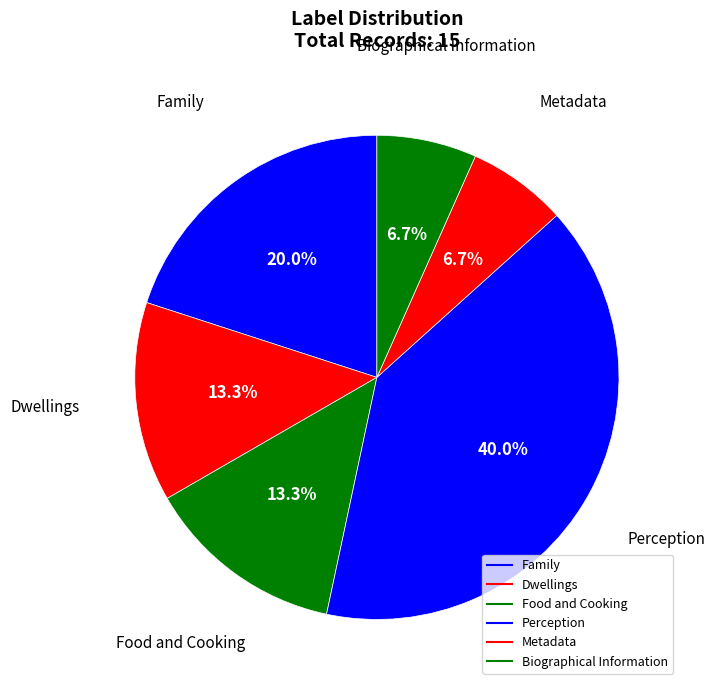

What is the smallest slice in the pie chart?

Metadata